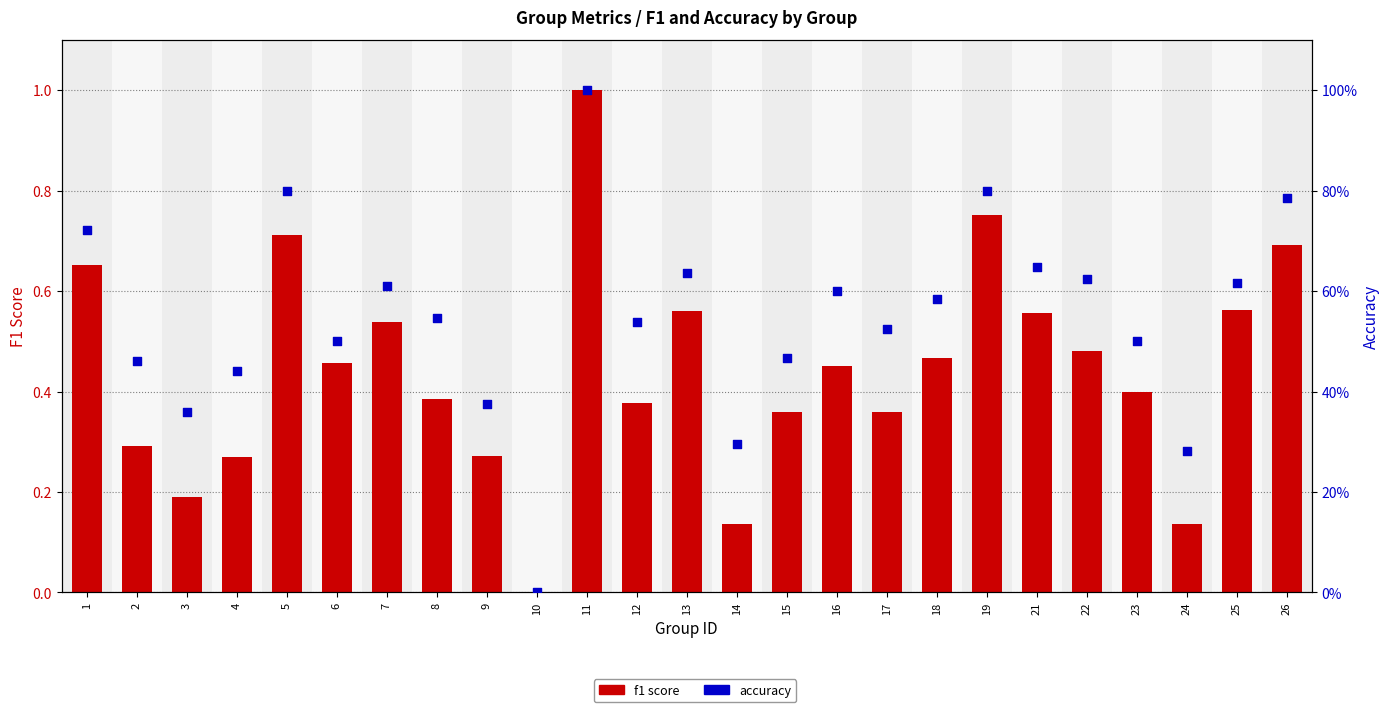

What are all the series names shown in the legend?

f1 score, accuracy